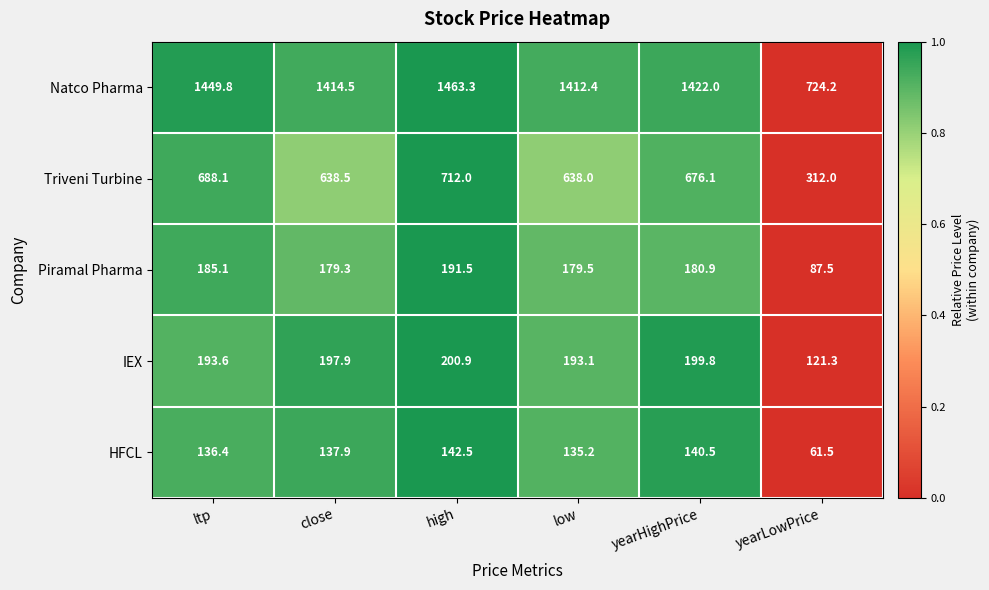

At which category does the chart reach its minimum across all series?

yearLowPrice